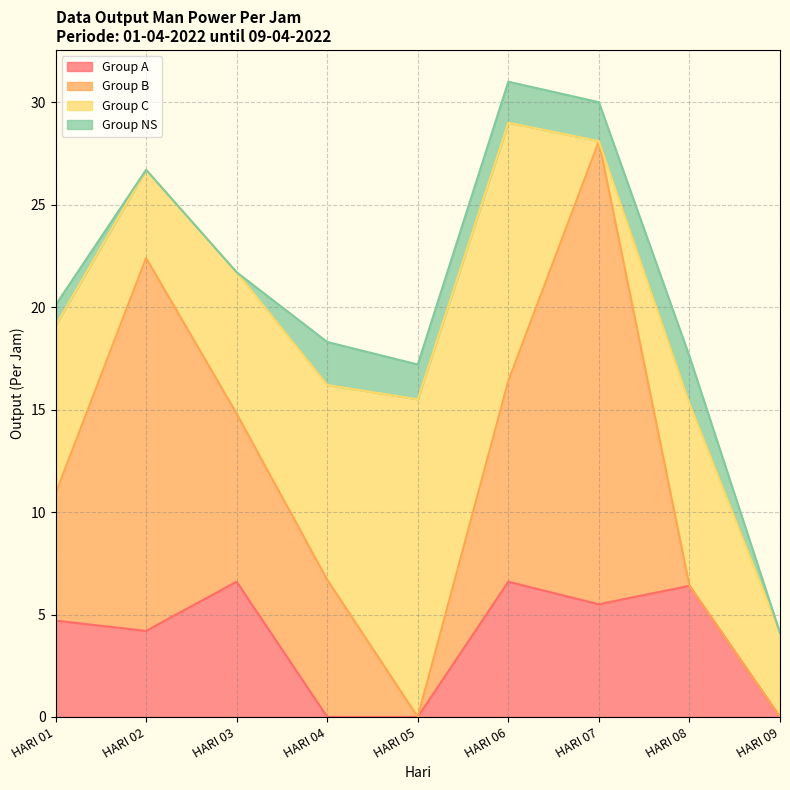

Reading right to left, list all the values displayed in this chart.

Group A: HARI 09=0.0	HARI 08=6.4	HARI 07=5.5	HARI 06=6.6	HARI 05=0.0	HARI 04=0.0	HARI 03=6.6	HARI 02=4.2	HARI 01=4.7
Group B: HARI 09=0.0	HARI 08=0.0	HARI 07=22.6	HARI 06=9.8	HARI 05=0.0	HARI 04=6.7	HARI 03=8.2	HARI 02=18.2	HARI 01=6.2
Group C: HARI 09=4.1	HARI 08=8.9	HARI 07=0.0	HARI 06=12.6	HARI 05=15.5	HARI 04=9.5	HARI 03=6.9	HARI 02=4.3	HARI 01=8.2
Group NS: HARI 09=0.0	HARI 08=2.3	HARI 07=1.9	HARI 06=2.0	HARI 05=1.7	HARI 04=2.1	HARI 03=0.0	HARI 02=0.0	HARI 01=1.0